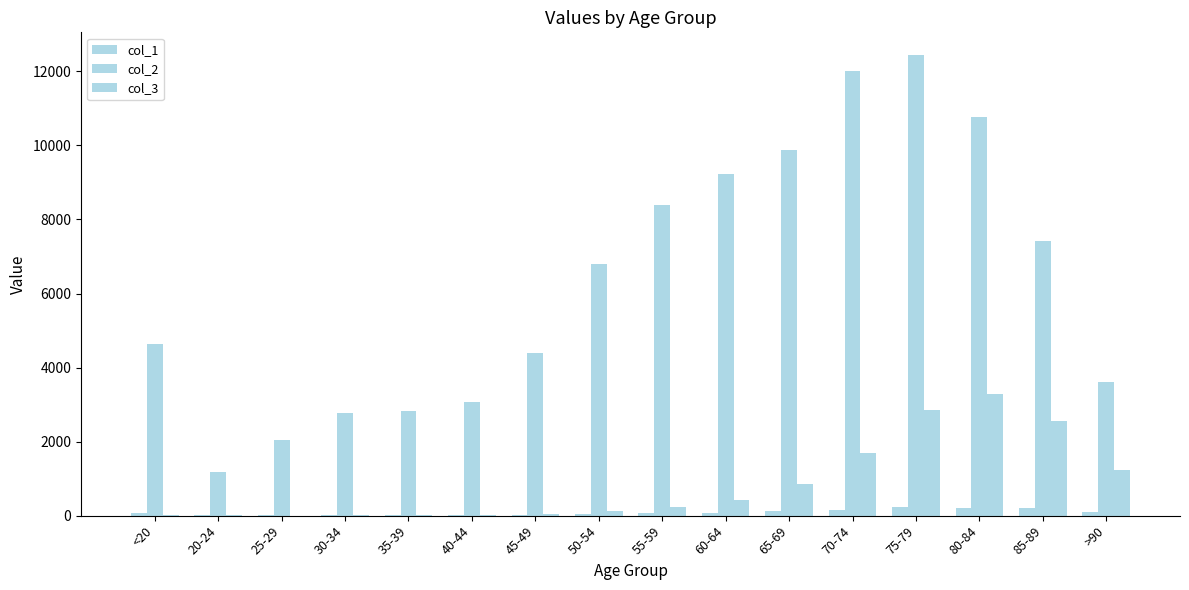

What is the smallest value displayed?

3